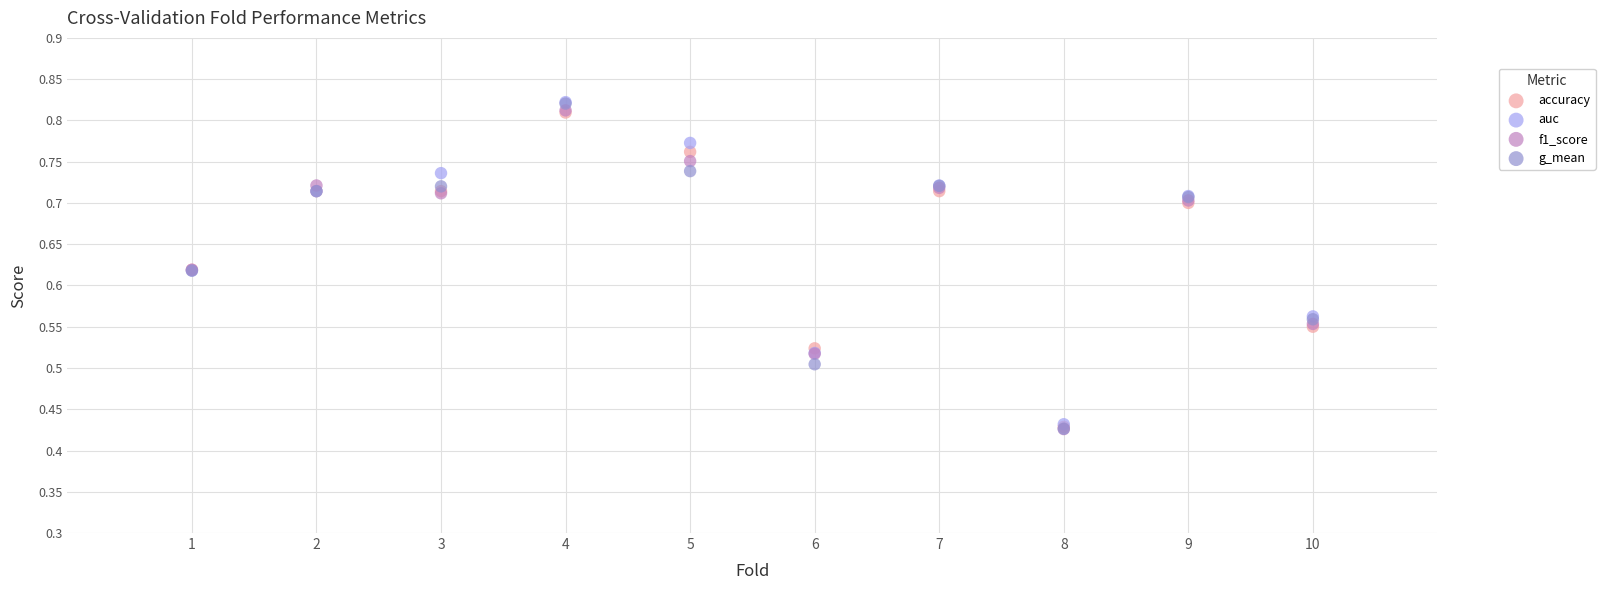

What are all the series names shown in the legend?

accuracy, auc, f1_score, g_mean